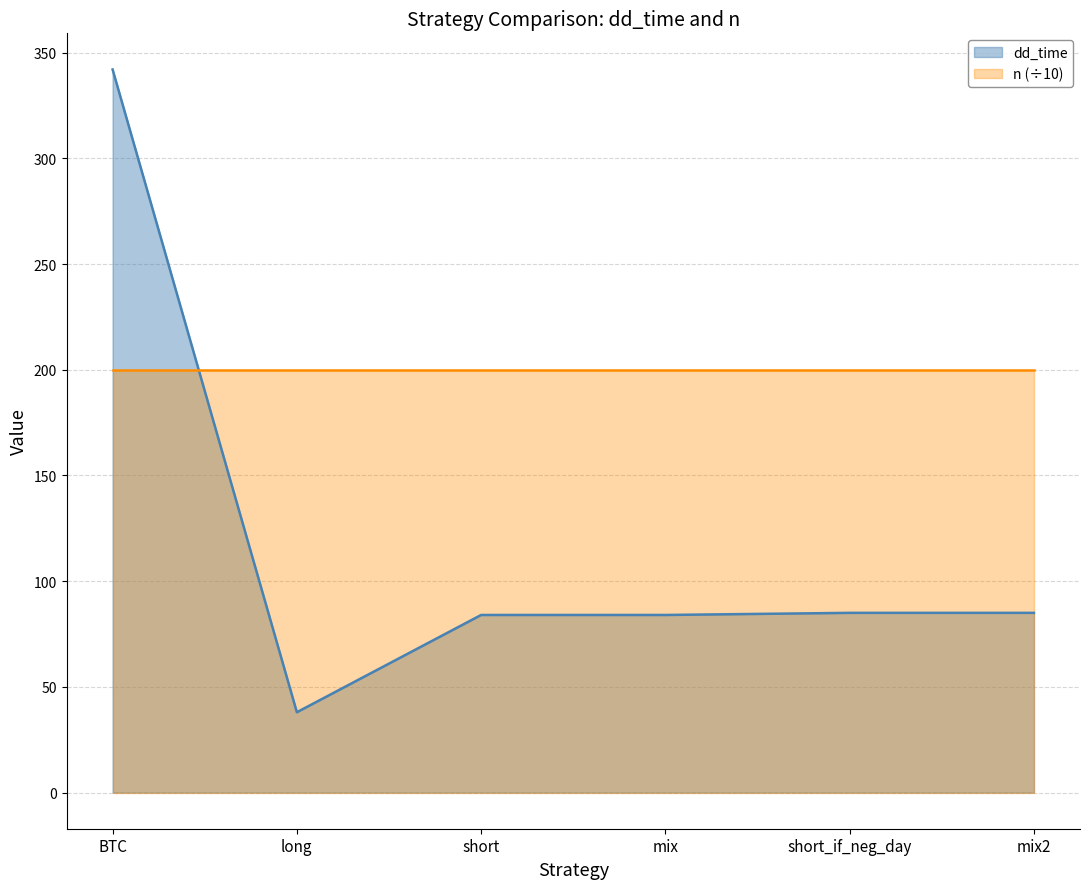

Reading left to right, transcribe all the data shown in this chart.

dd_time: 342.0	38.0	84.0	84.0	85.0	85.0
n (÷10): 200.1	200.1	200.1	200.1	200.1	200.1